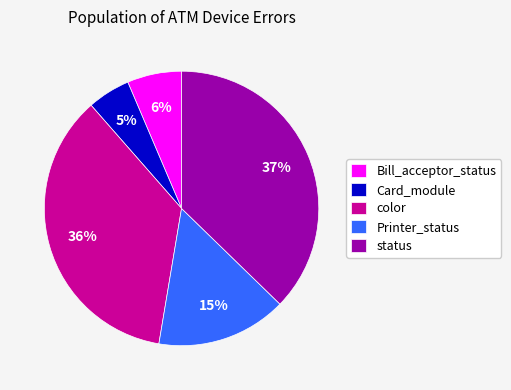

Is it true that Bill_acceptor_status is 6% of the pie?

True